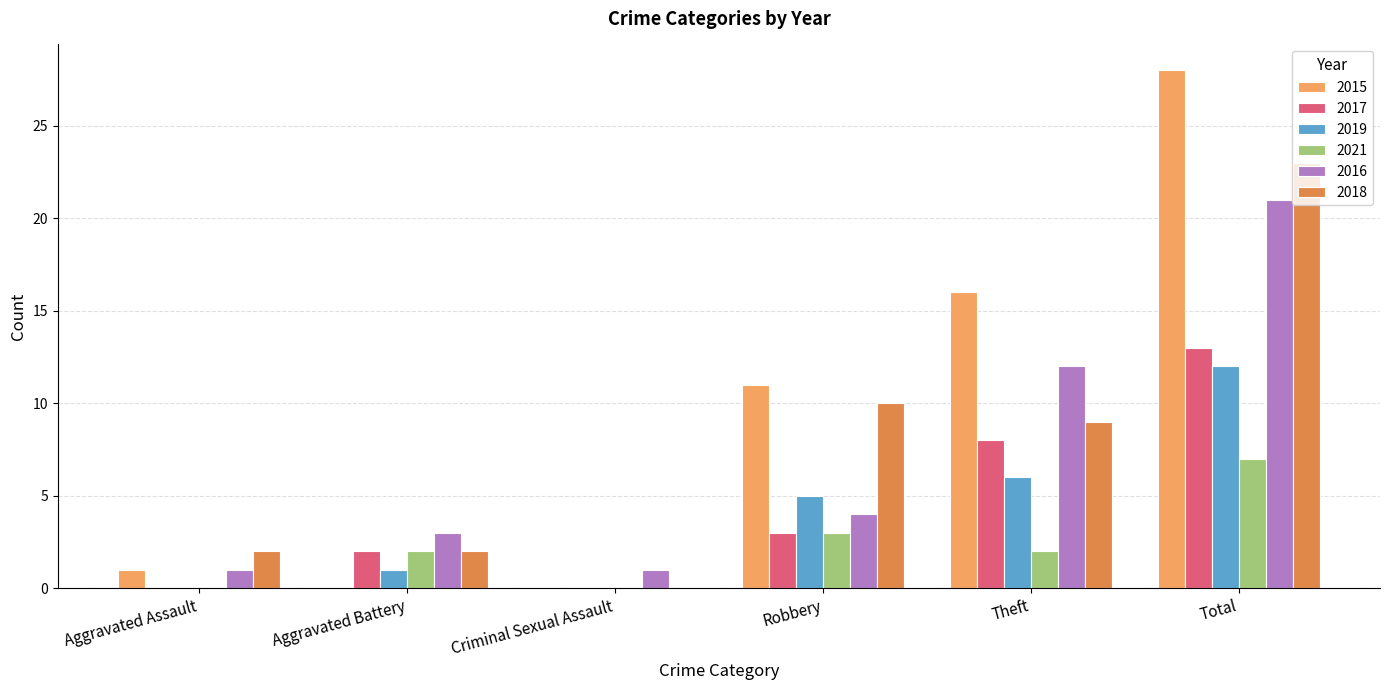

What is the highest value of the 2018 series?

23